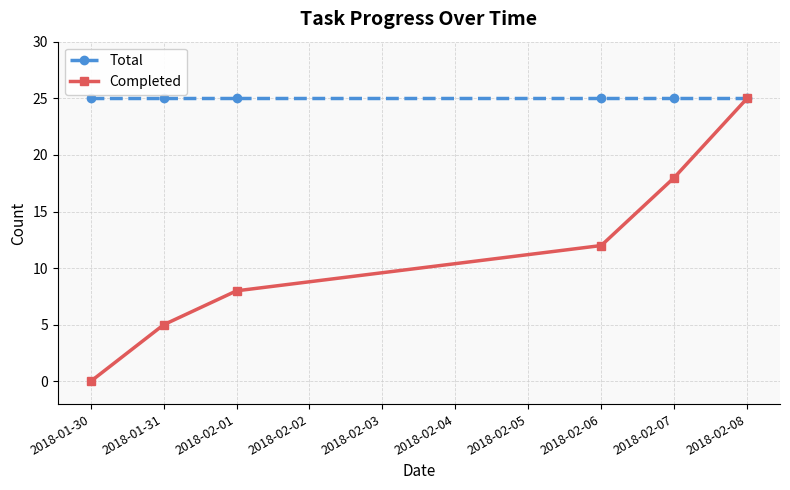

What is the maximum value shown in the chart?

25